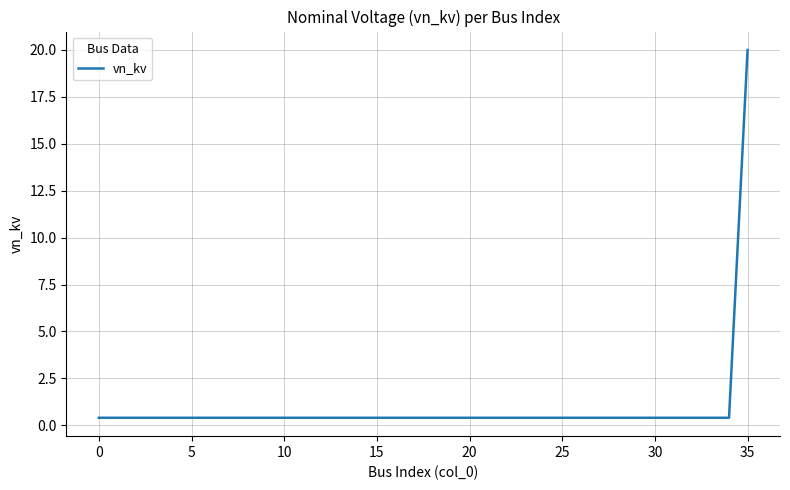

What is the maximum value shown in the chart?

20.0